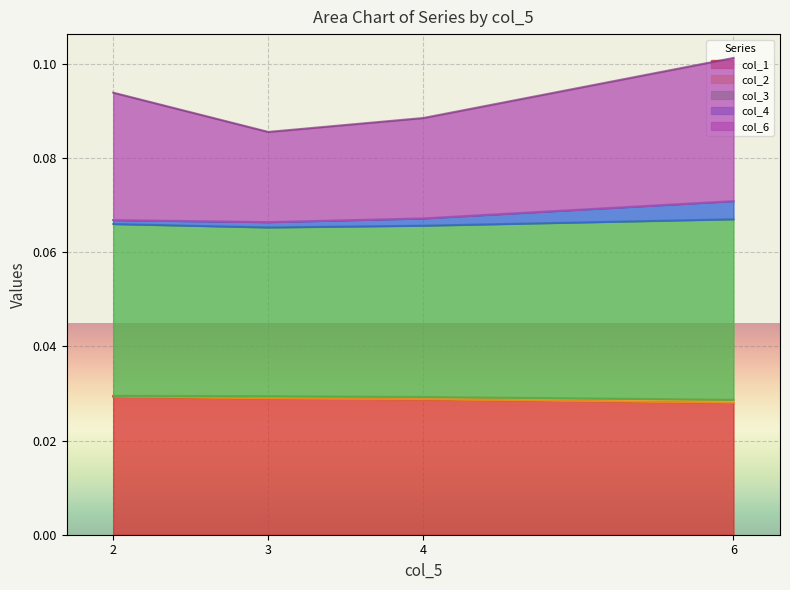

List the labels in order of col_1 value, largest first.

2, 3, 4, 6